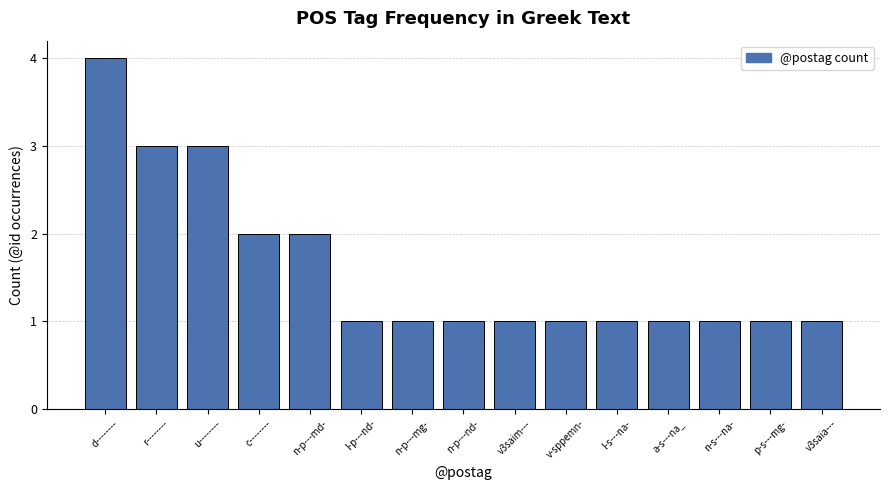

Reading left to right, what are all the values shown in this chart?

4	3	3	2	2	1	1	1	1	1	1	1	1	1	1